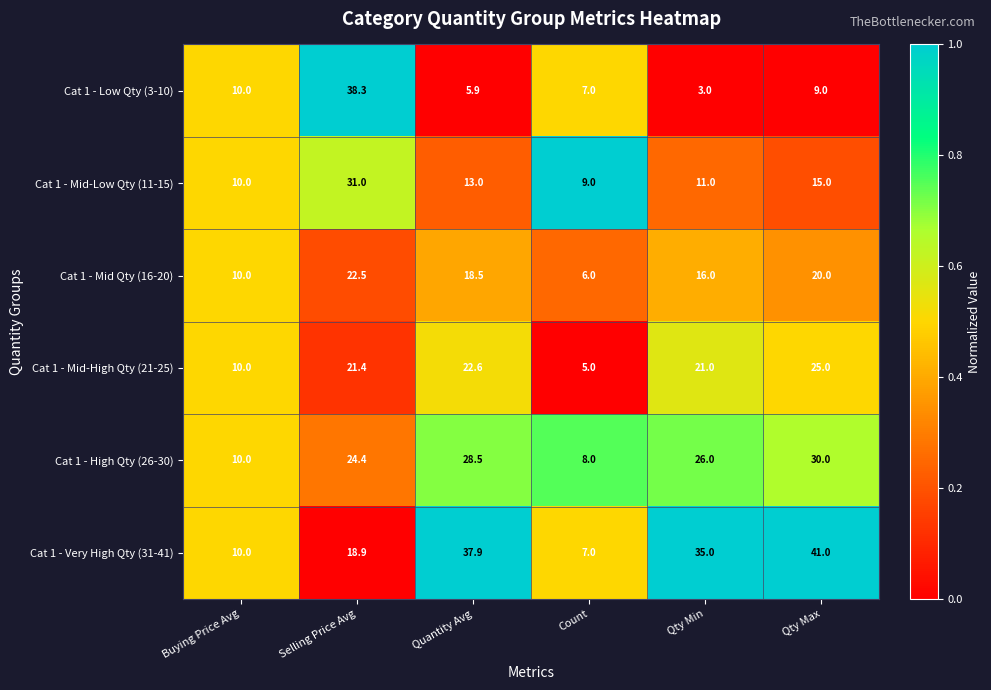

Is it true that Cat 1 - High Qty (26-30) equals 30.0 at Qty Max?

True